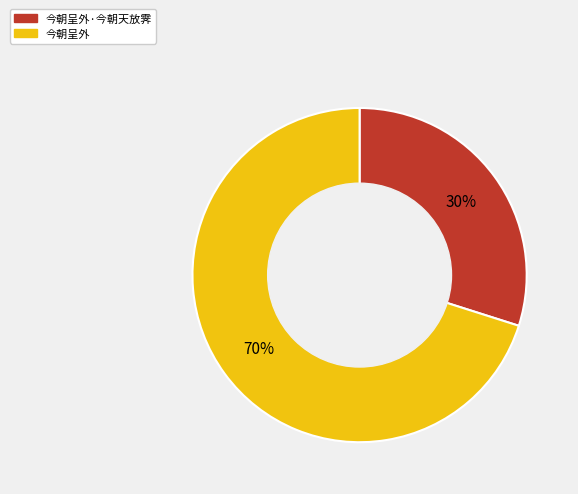

Count the number of slices in the pie.

2